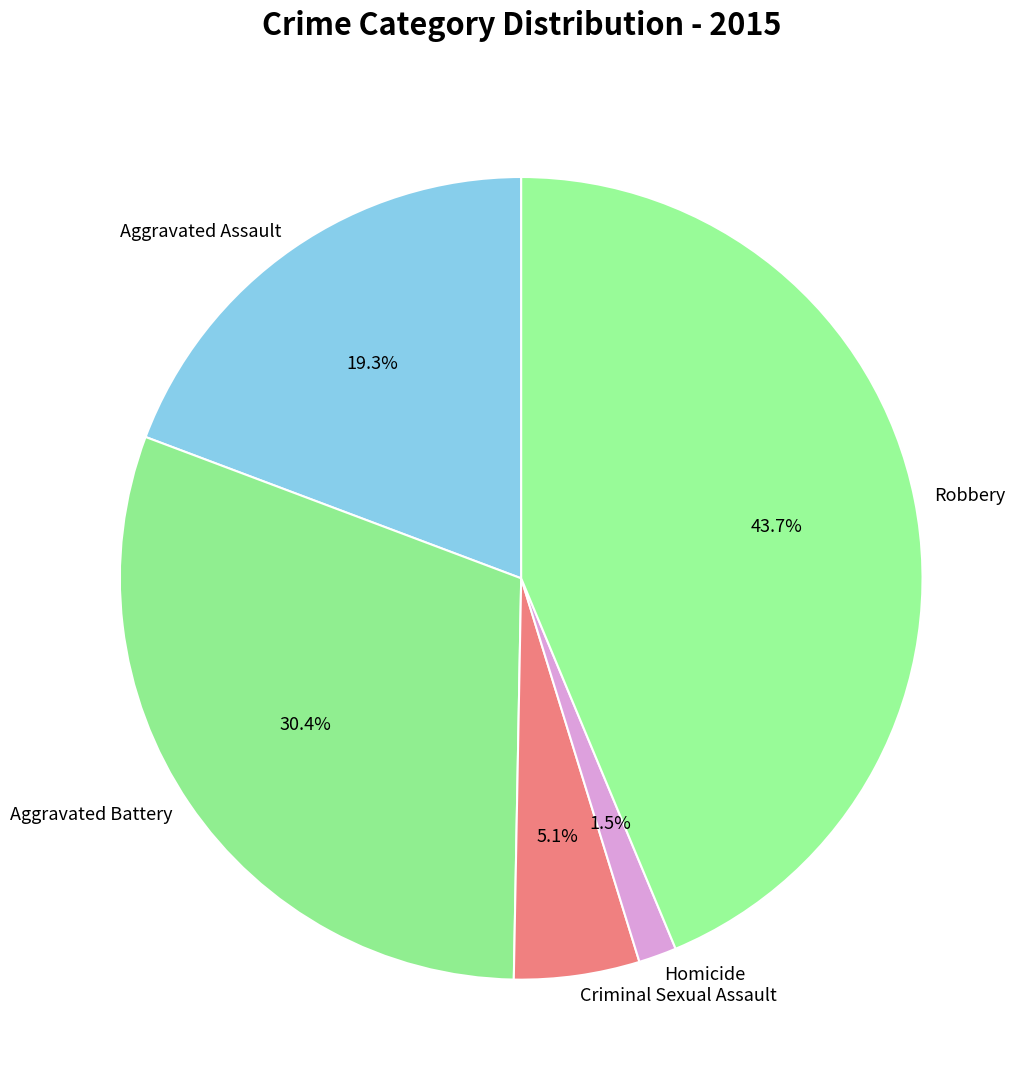

Between Aggravated Battery and Criminal Sexual Assault, which is larger?

Aggravated Battery